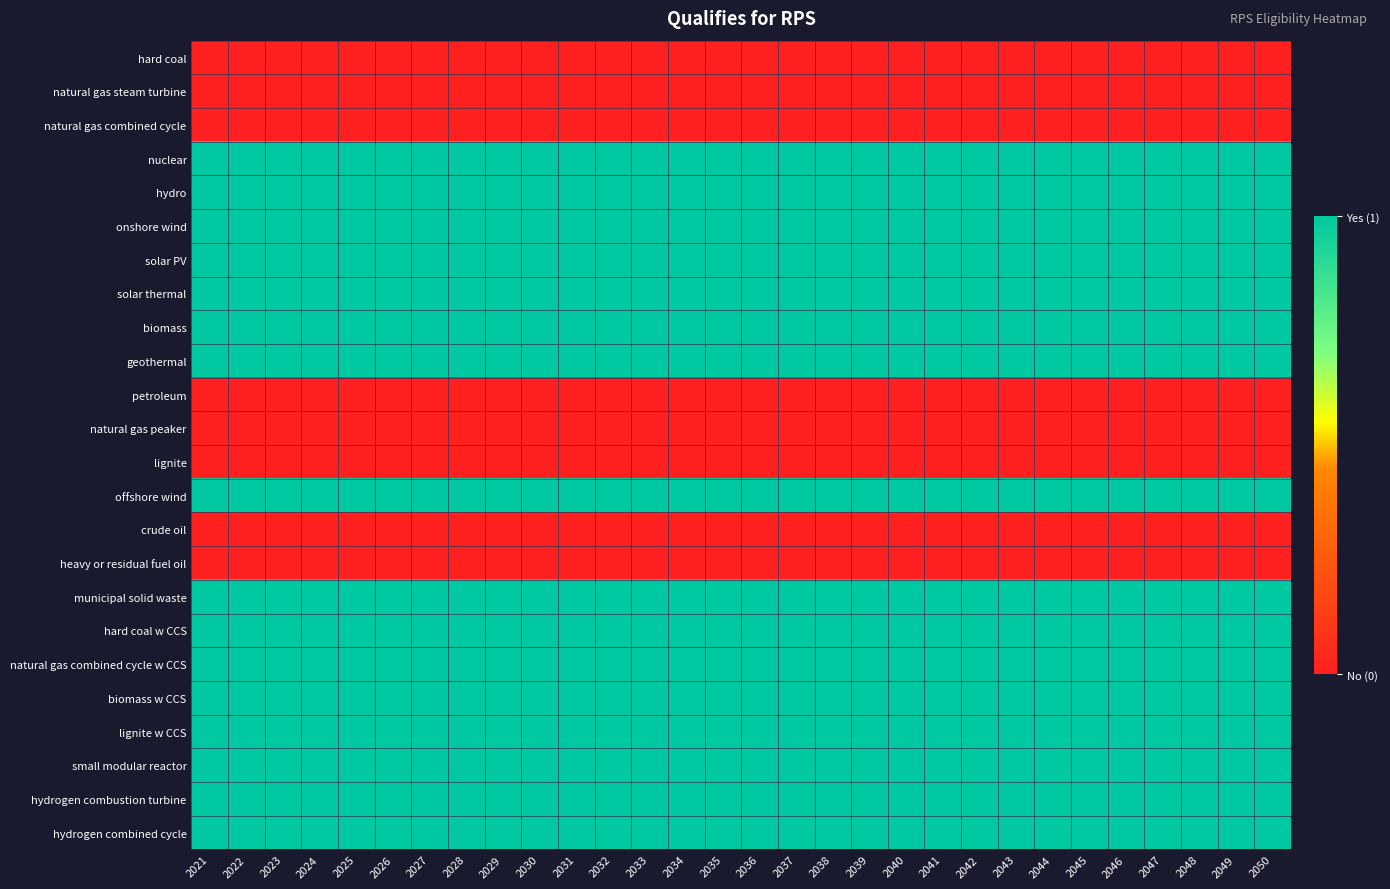

Between 2027 and 2029, which is larger?

2027